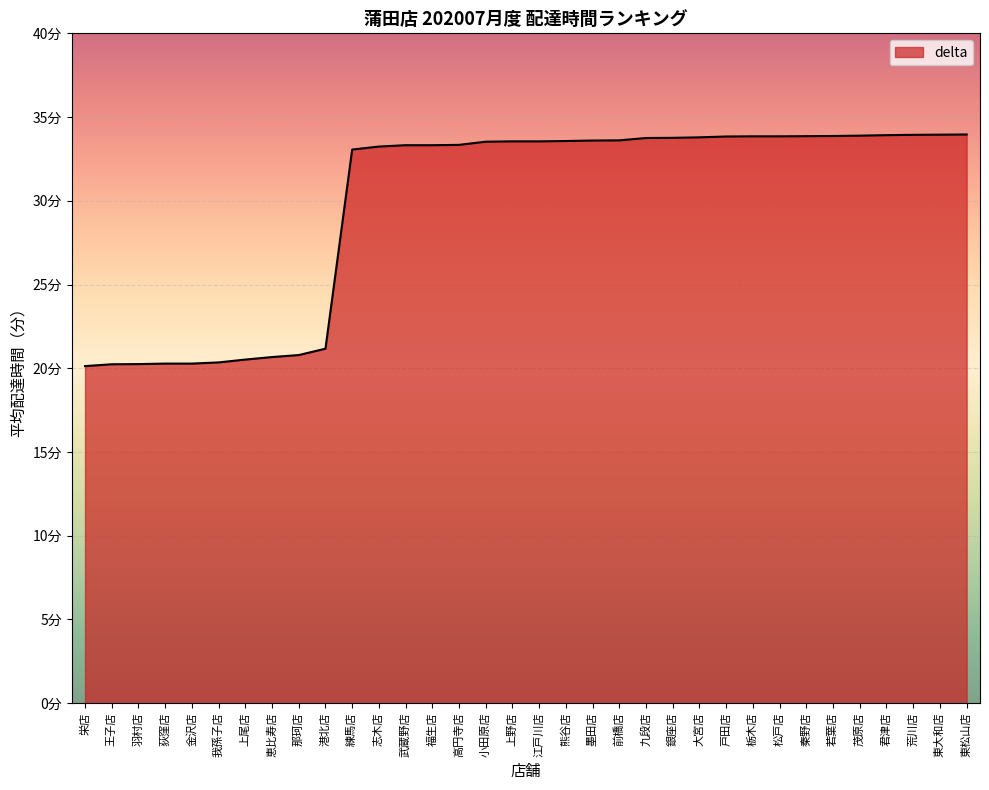

Does the chart display data point markers on the line(s)?

No